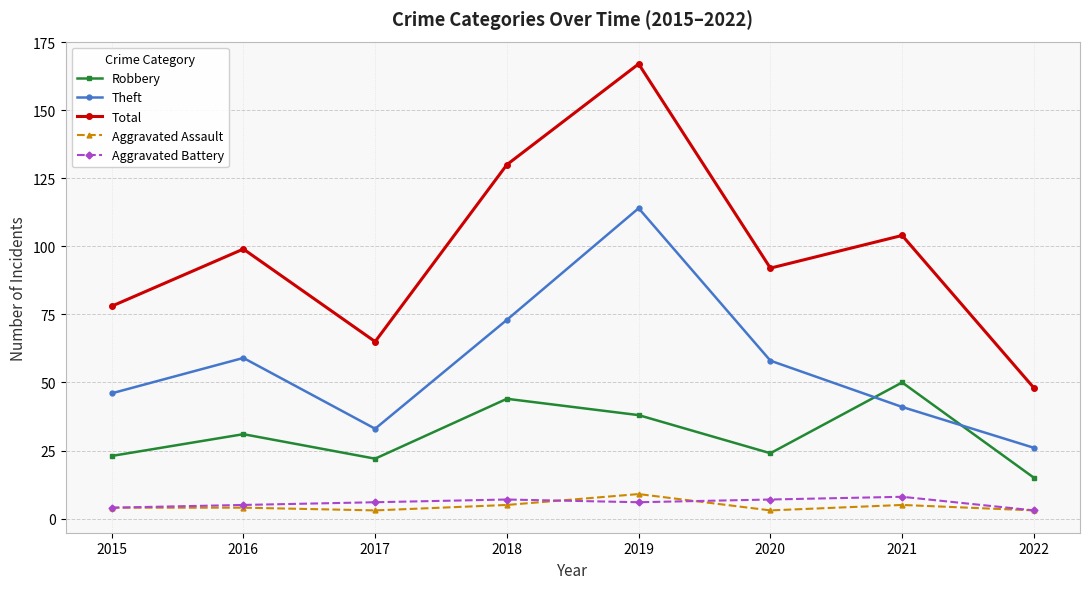

Reading left to right, transcribe all the data shown in this chart.

Robbery: 23	31	22	44	38	24	50	15
Theft: 46	59	33	73	114	58	41	26
Total: 78	99	65	130	167	92	104	48
Aggravated Assault: 4	4	3	5	9	3	5	3
Aggravated Battery: 4	5	6	7	6	7	8	3